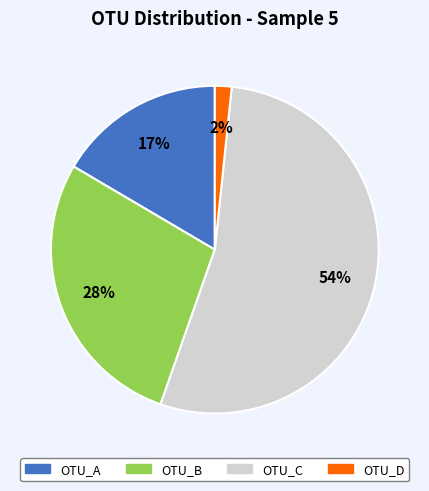

Do OTU_D and OTU_C together represent more than half of the pie?

Yes